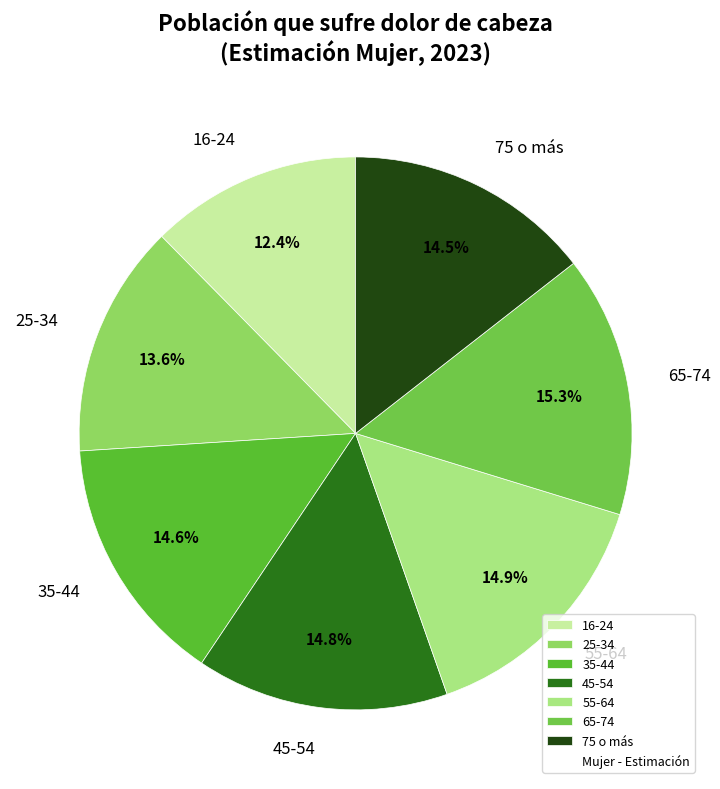

Does 35-44 account for over 50% of the chart?

No